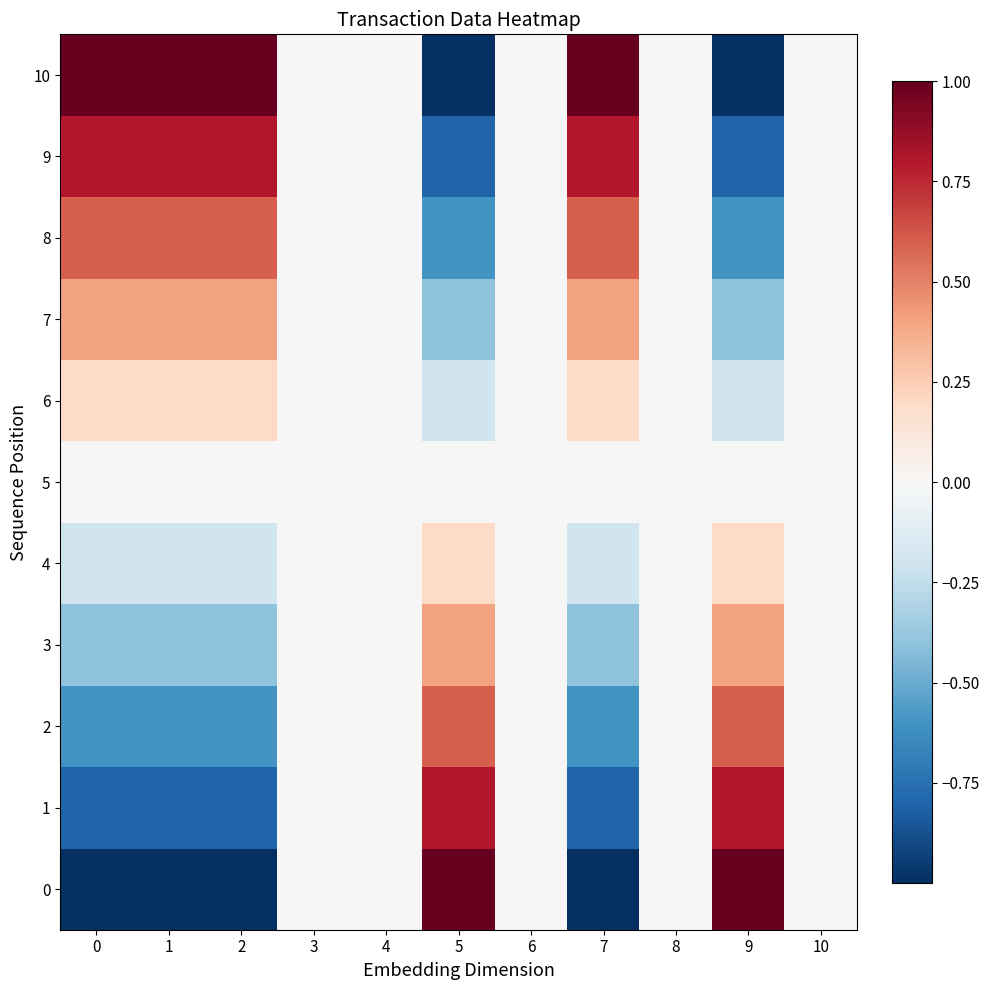

Rank the series by their maximum value, from lowest to highest.

5, 4, 6, 3, 7, 2, 8, 1, 9, 0, 10